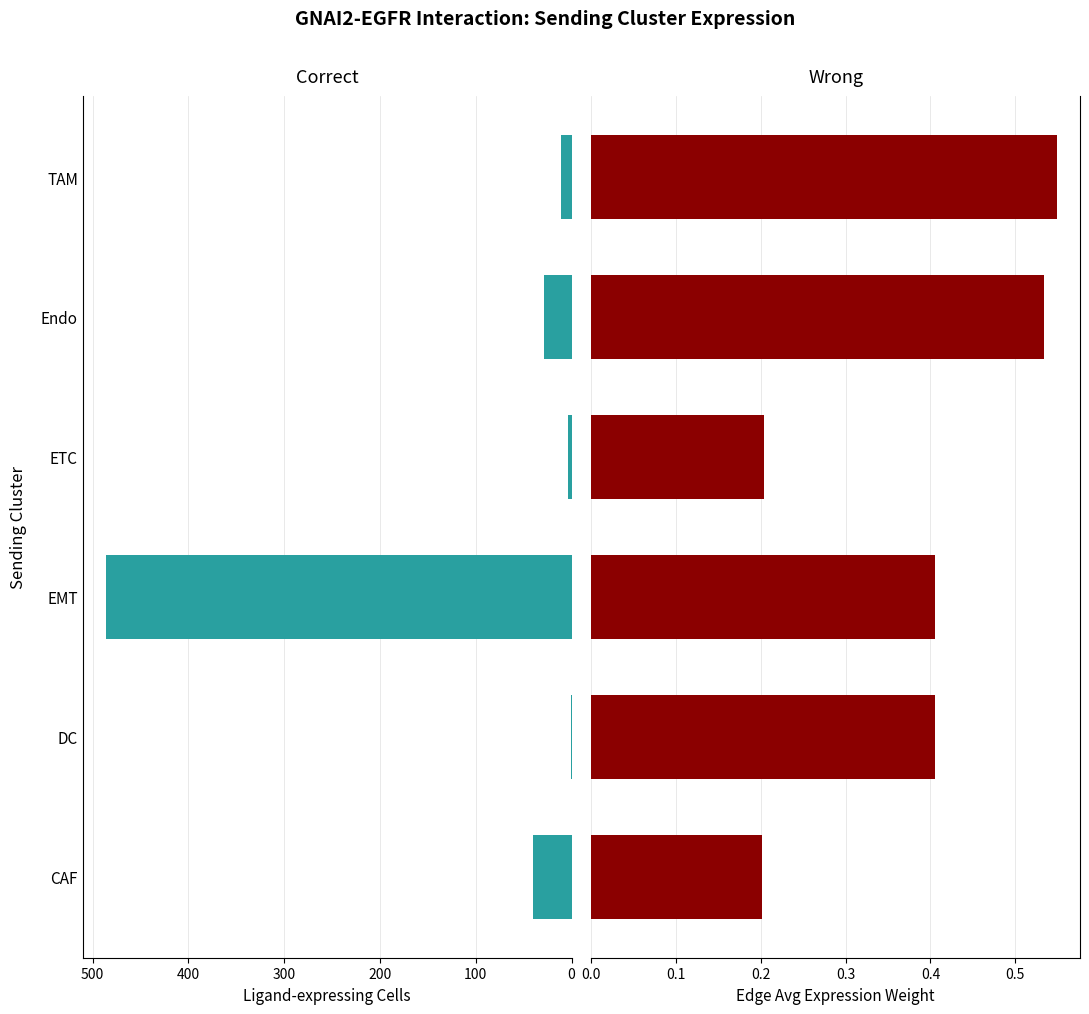

What is the value of the Correct bar at the 6th from the left?

11.0